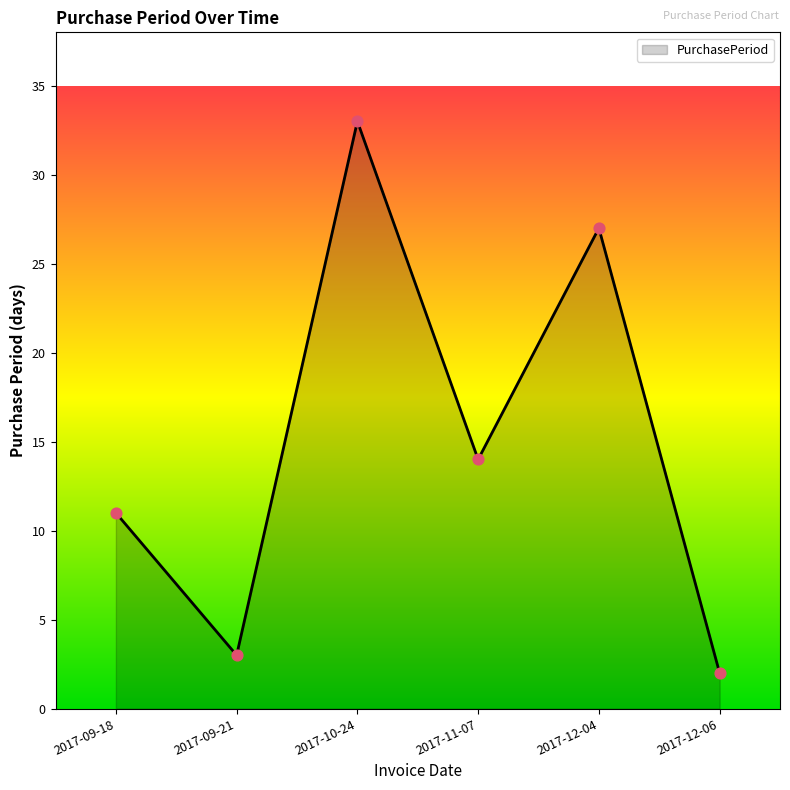

Approximately how many times larger is the value at 2017-10-24 compared to 2017-09-21?

11.0